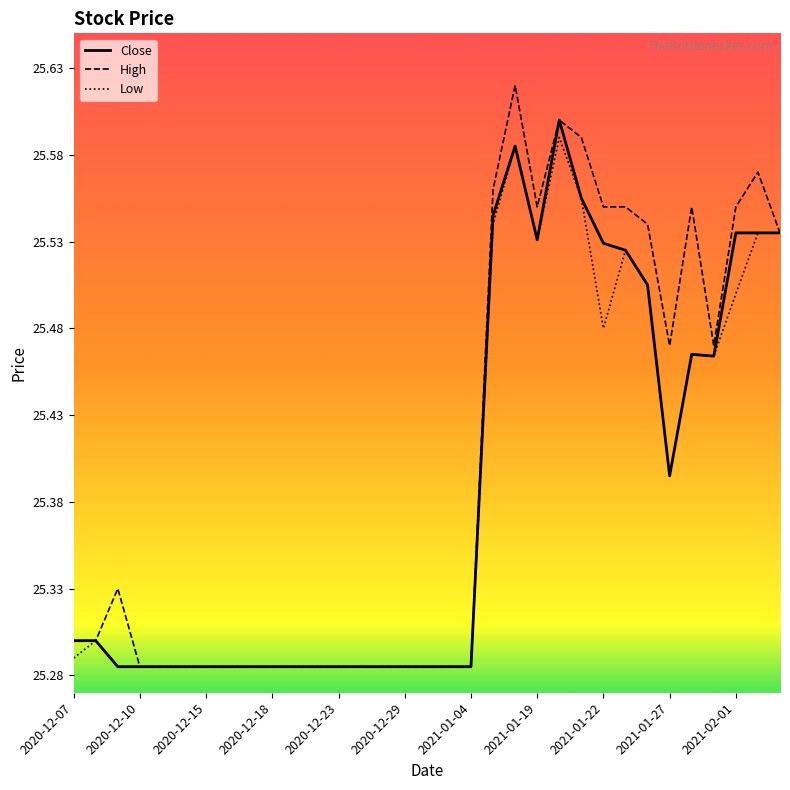

At how many categories does at least one series exceed 25?

33